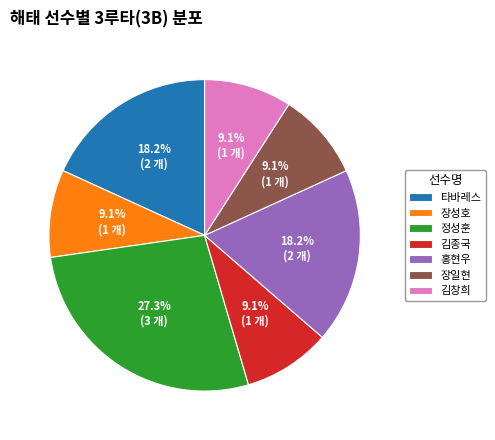

Approximately how many times larger is the value at 김종국 compared to 홍현우?

0.5